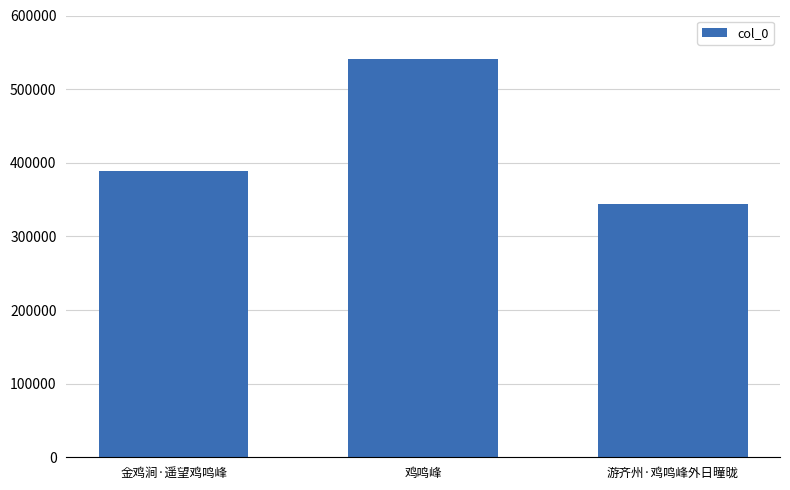

Where is the data nearest to the value 441888?

金鸡涧·遥望鸡鸣峰